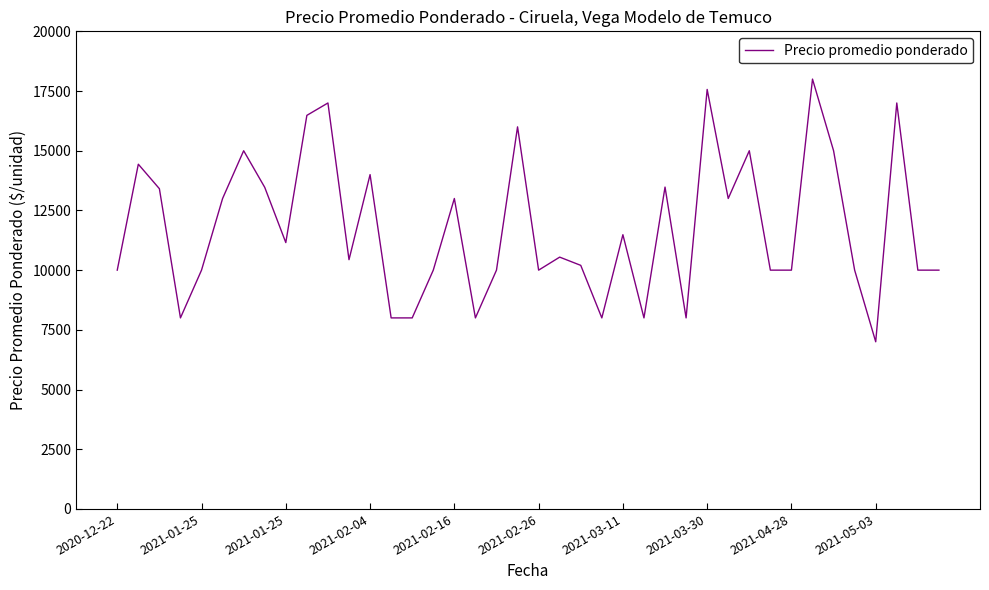

Count the number of categories in the chart.

40